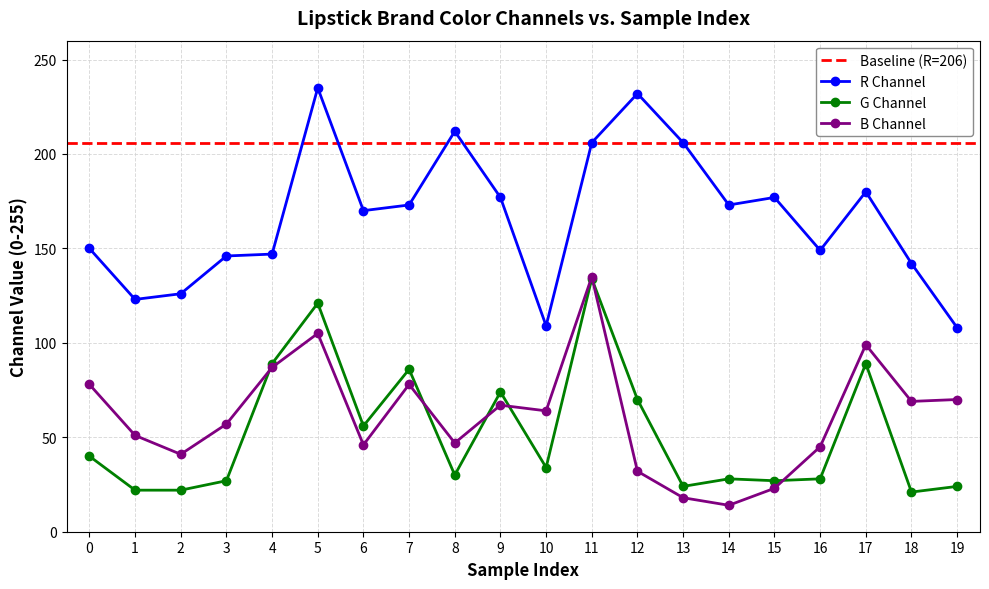

Which series has the largest range (max minus min)?

R